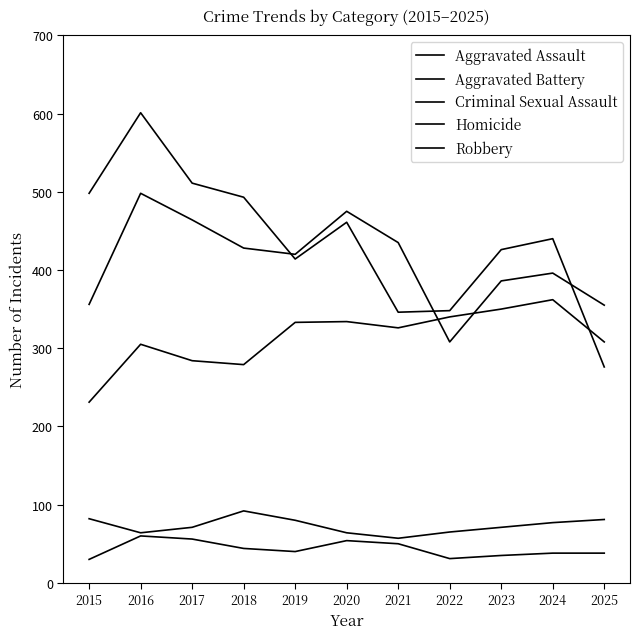

How many lines are shown in the chart?

5